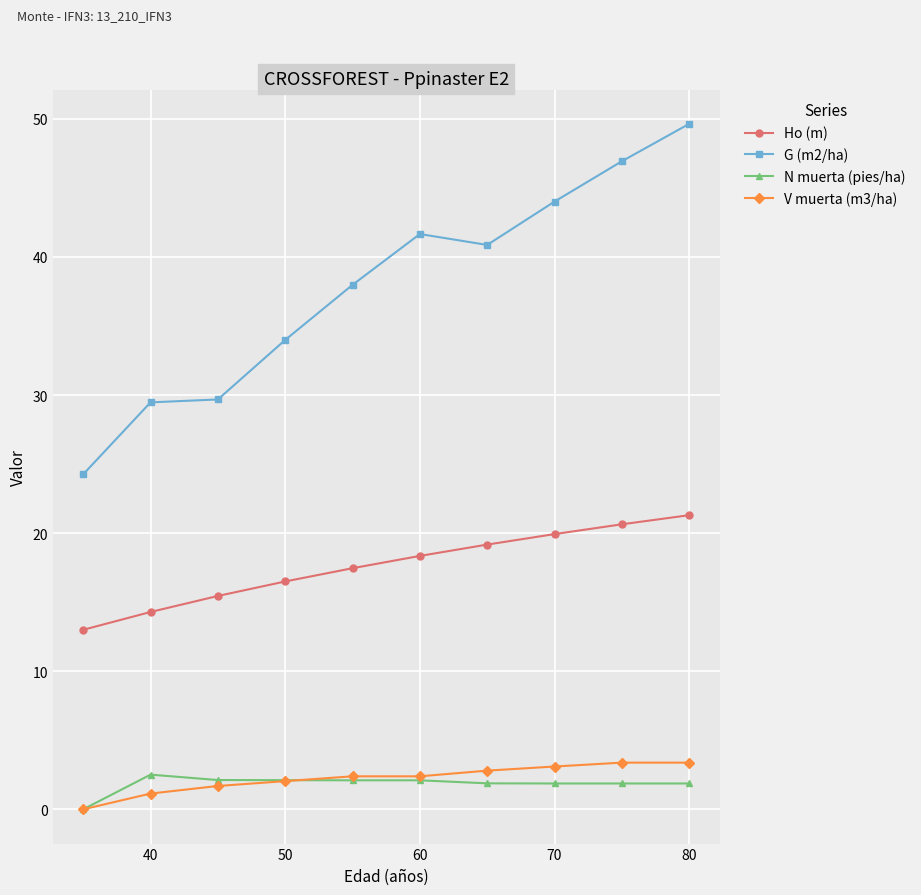

After their last crossing, which series has the higher values: N muerta (pies/ha) or V muerta (m3/ha)?

V muerta (m3/ha)